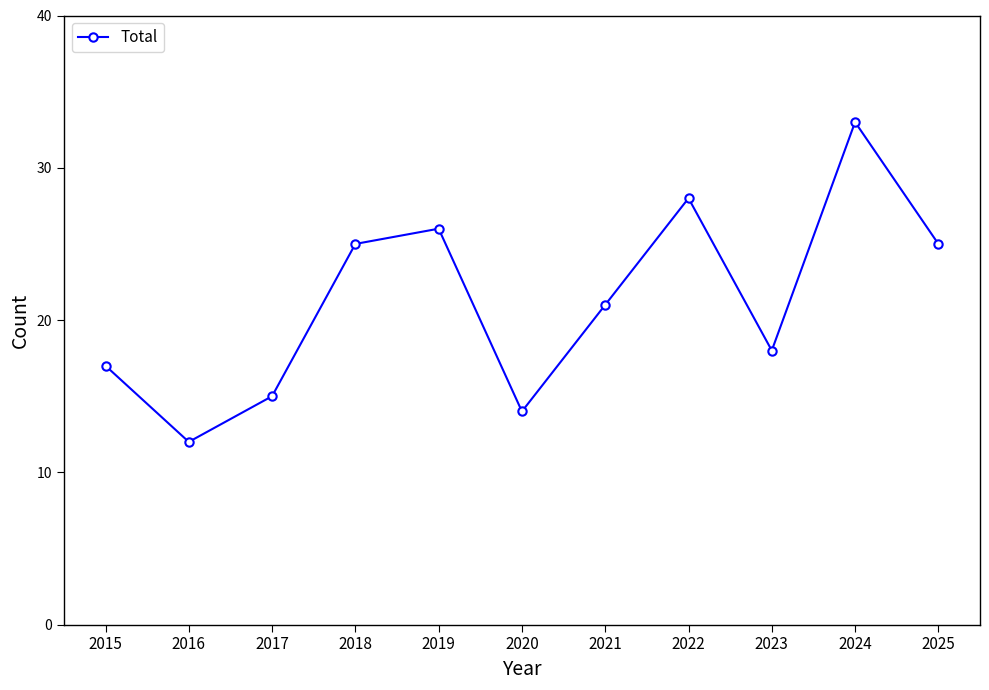

Reading right to left, transcribe all the data shown in this chart.

2025=25	2024=33	2023=18	2022=28	2021=21	2020=14	2019=26	2018=25	2017=15	2016=12	2015=17